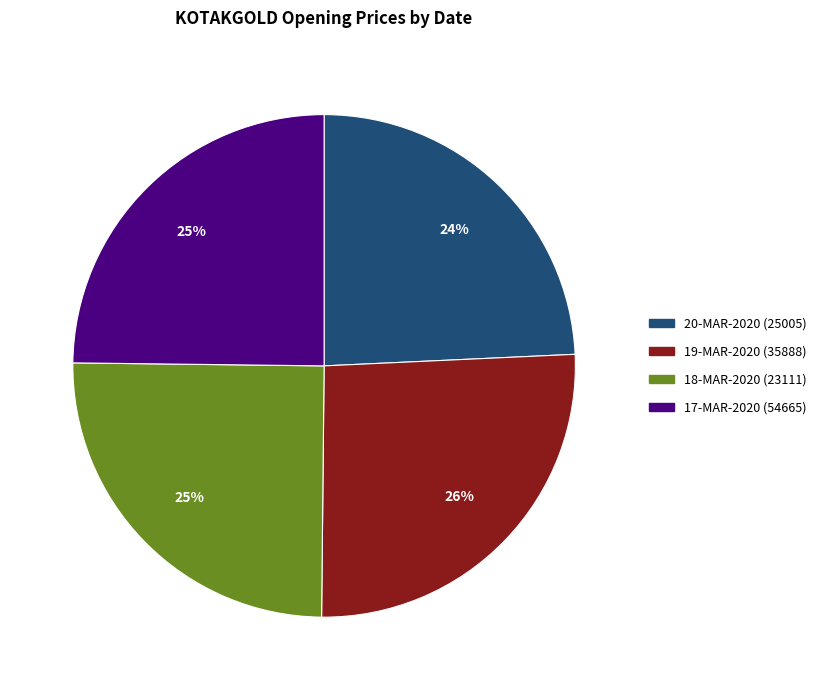

Approximately how many times larger is the value at 19-MAR-2020 (35888) compared to 17-MAR-2020 (54665)?

1.0